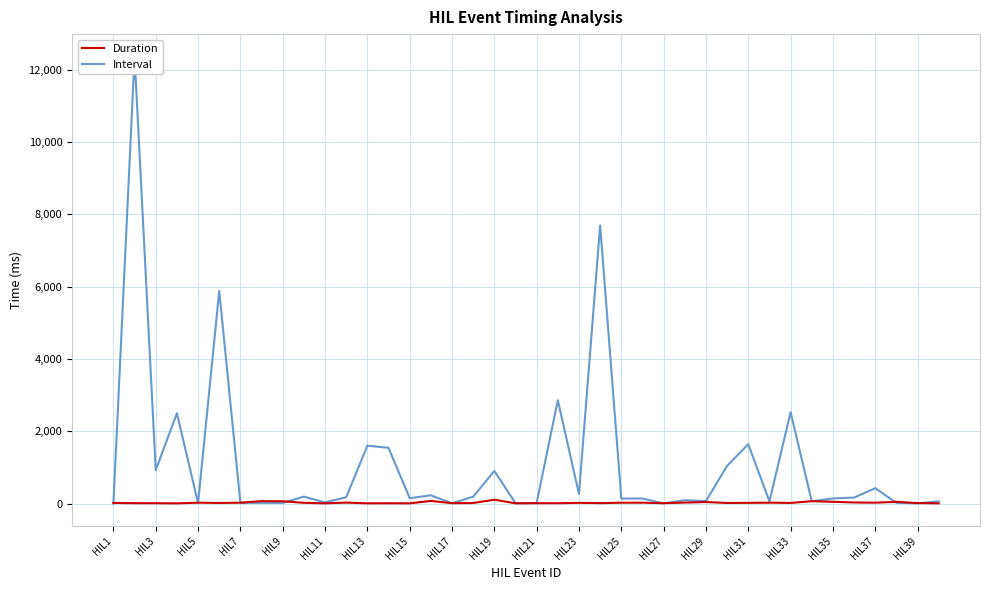

What is the sum of all Duration values?

1202.5